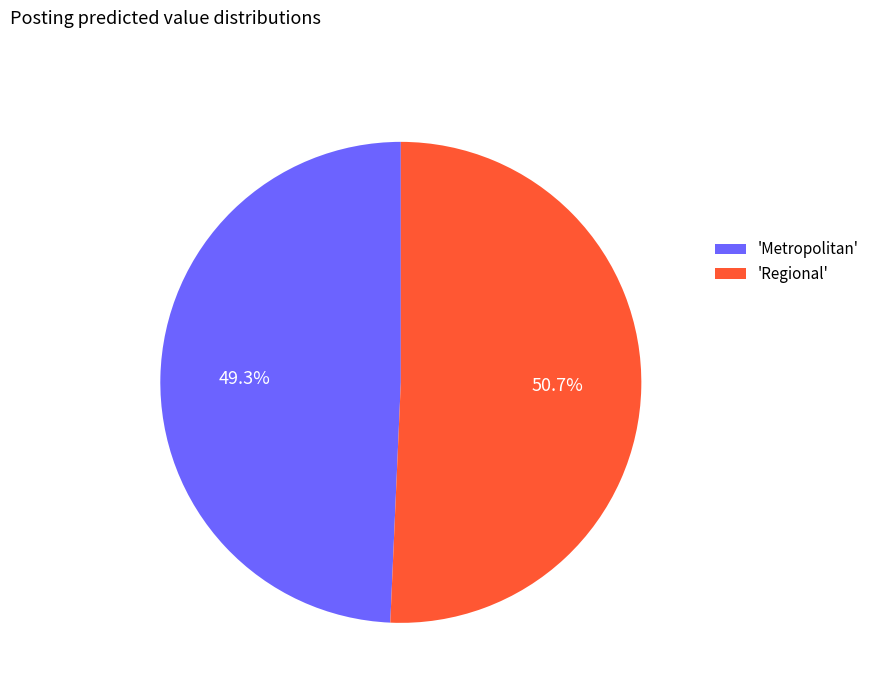

Is there a majority slice in this chart?

Yes